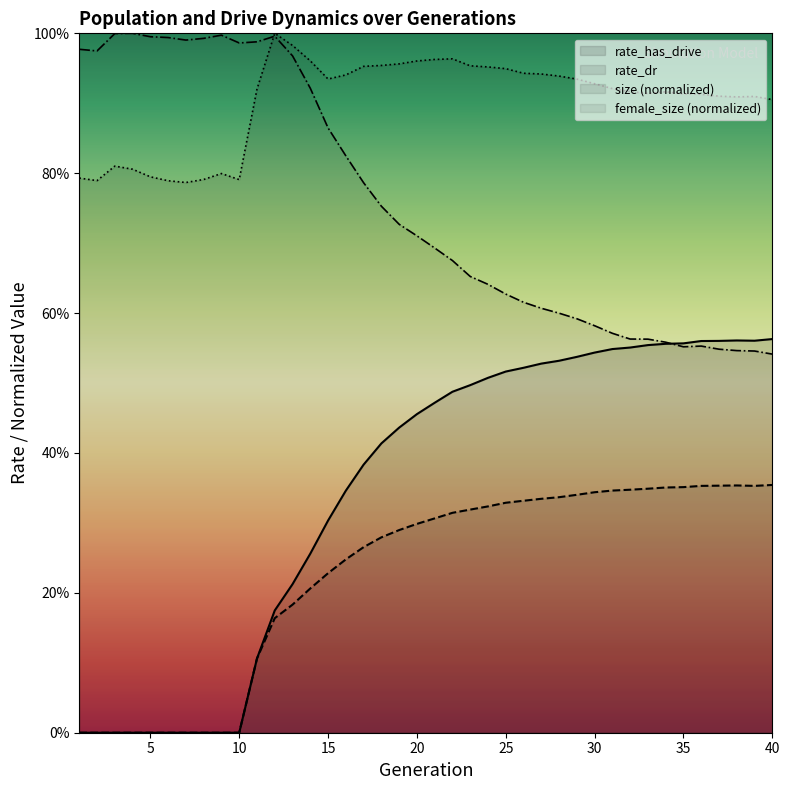

What is the sum of all rate_has_drive values?

13.8